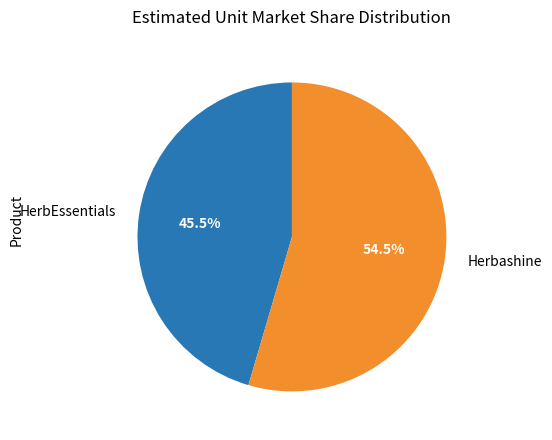

Which has a higher value, HerbEssentials or Herbashine?

Herbashine